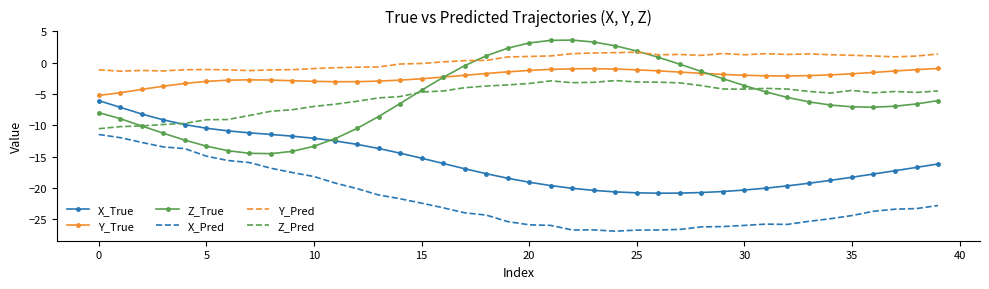

Which series has the widest spread of values?

Z_True